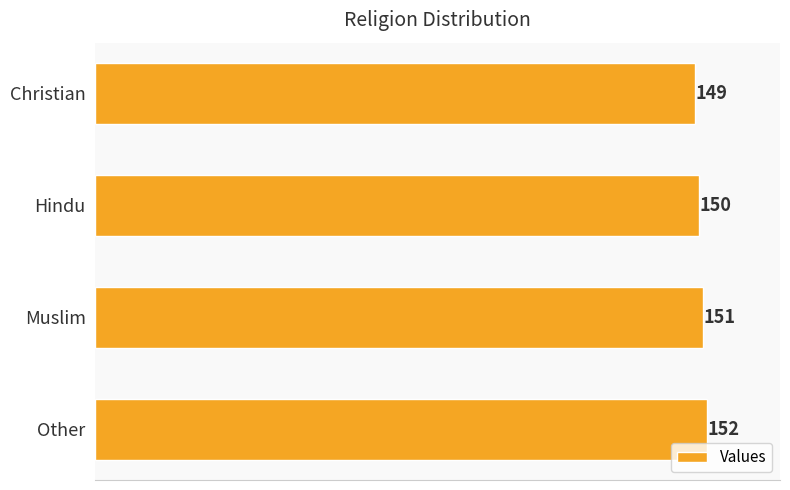

What is the greatest value displayed?

152